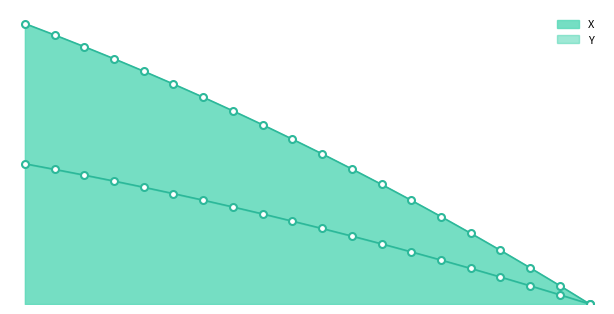

Is the value of Y at 1.0 greater than the value of X at 2.8?

Yes